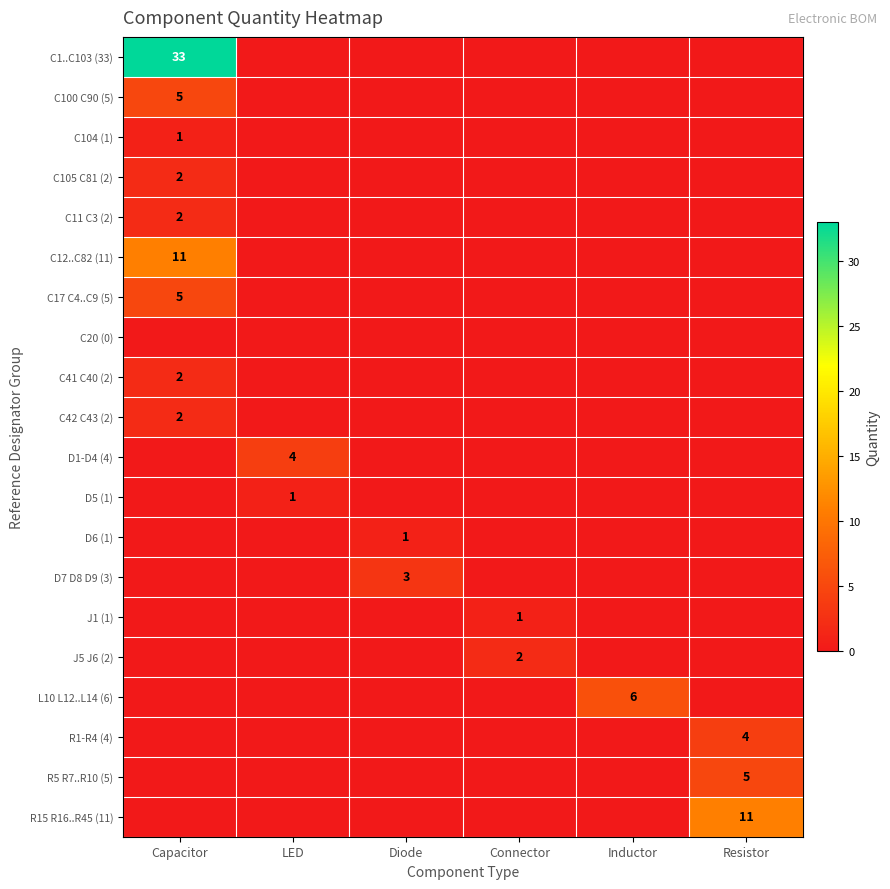

Which series changed the most between Capacitor and Resistor?

C1..C103 (33)